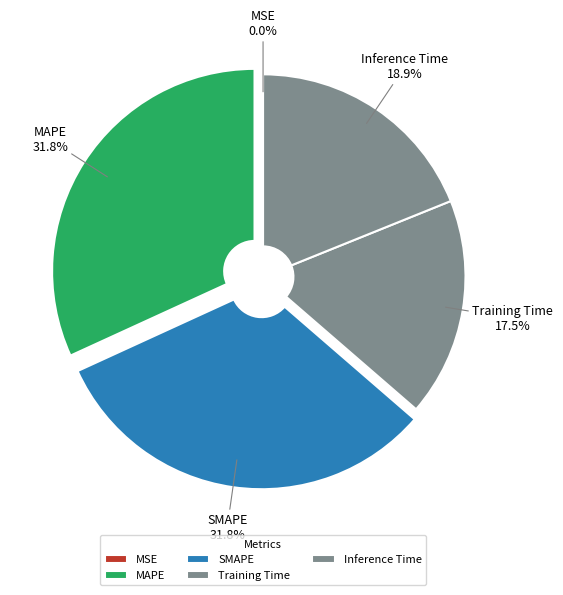

What percentage is NOT represented by MAPE?

68.2%